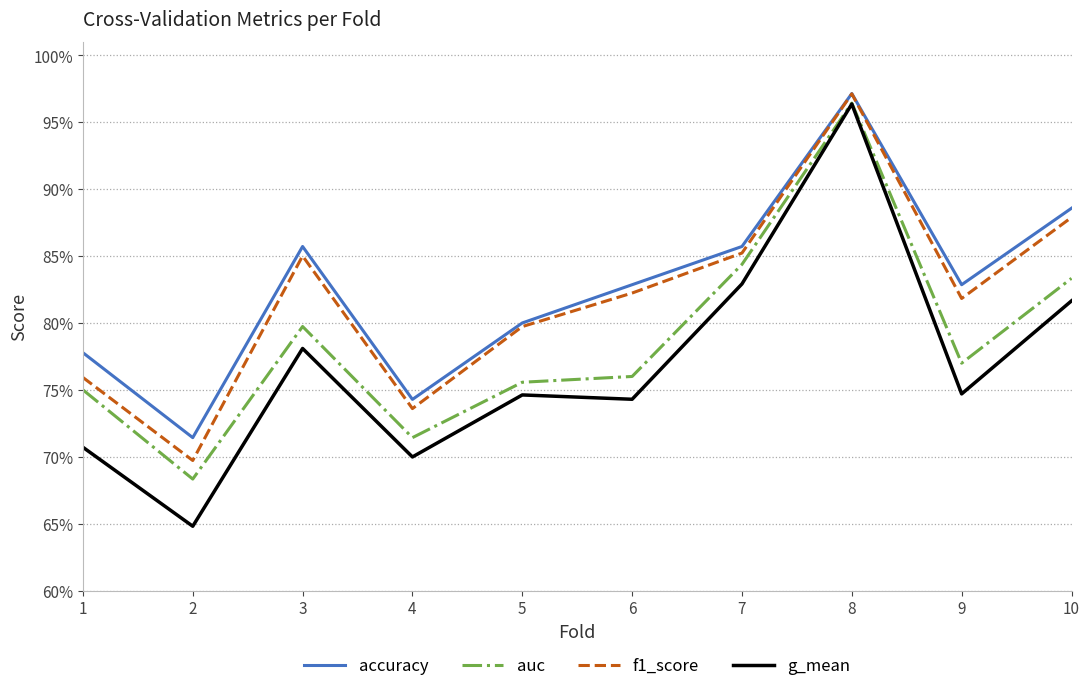

What are all the series names shown in the legend?

accuracy, auc, f1_score, g_mean